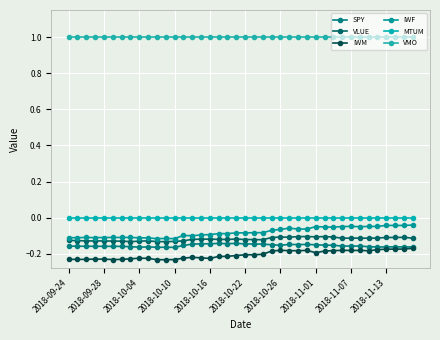

True or false: IWF and VLUE intersect in this chart.

False